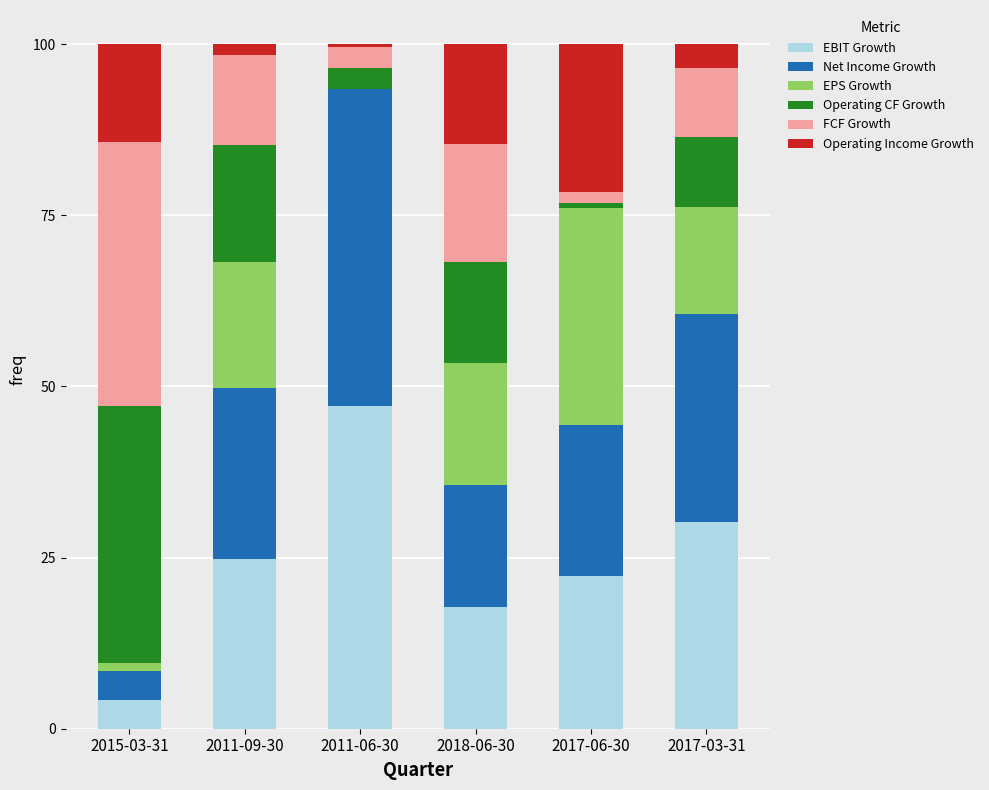

Are the bars horizontal?

No